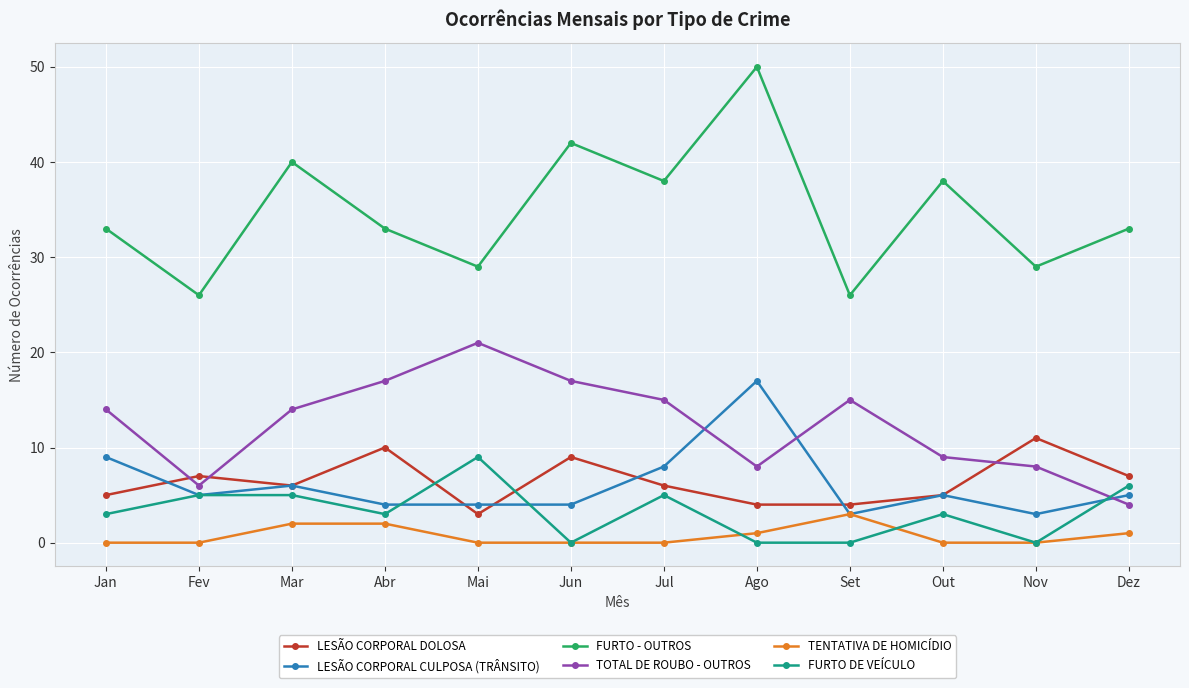

At which category does FURTO - OUTROS reach its first local valley?

Fev